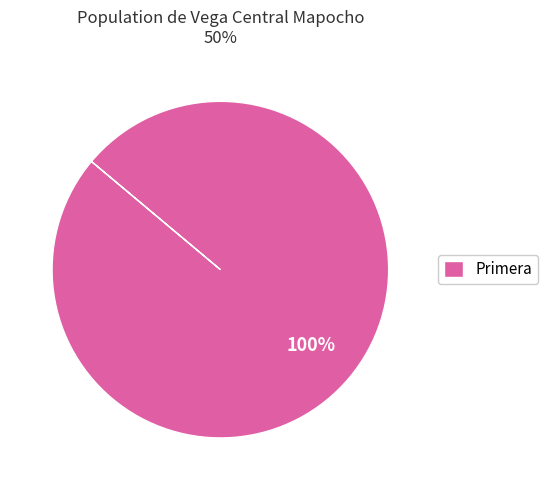

Is it true that Primera is 88% of the pie?

False